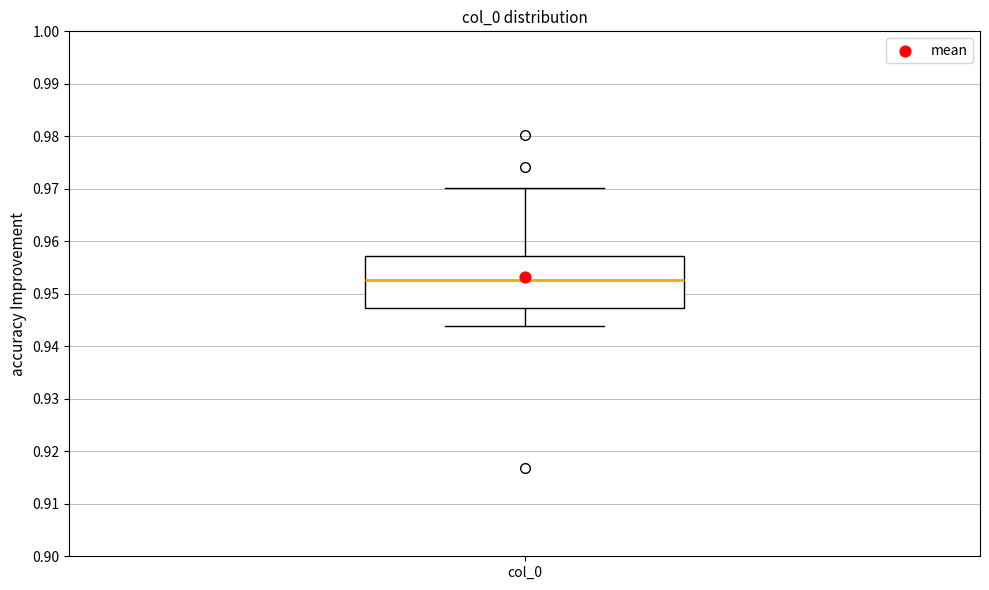

Read this box plot against the y-axis: the position of the median line, the range covered by the box, and the ends of both whiskers. The values are not printed on the chart, so give them approximately, as read against the axis.

median 0.953, box 0.947 to 0.957, whiskers 0.944 to 0.970